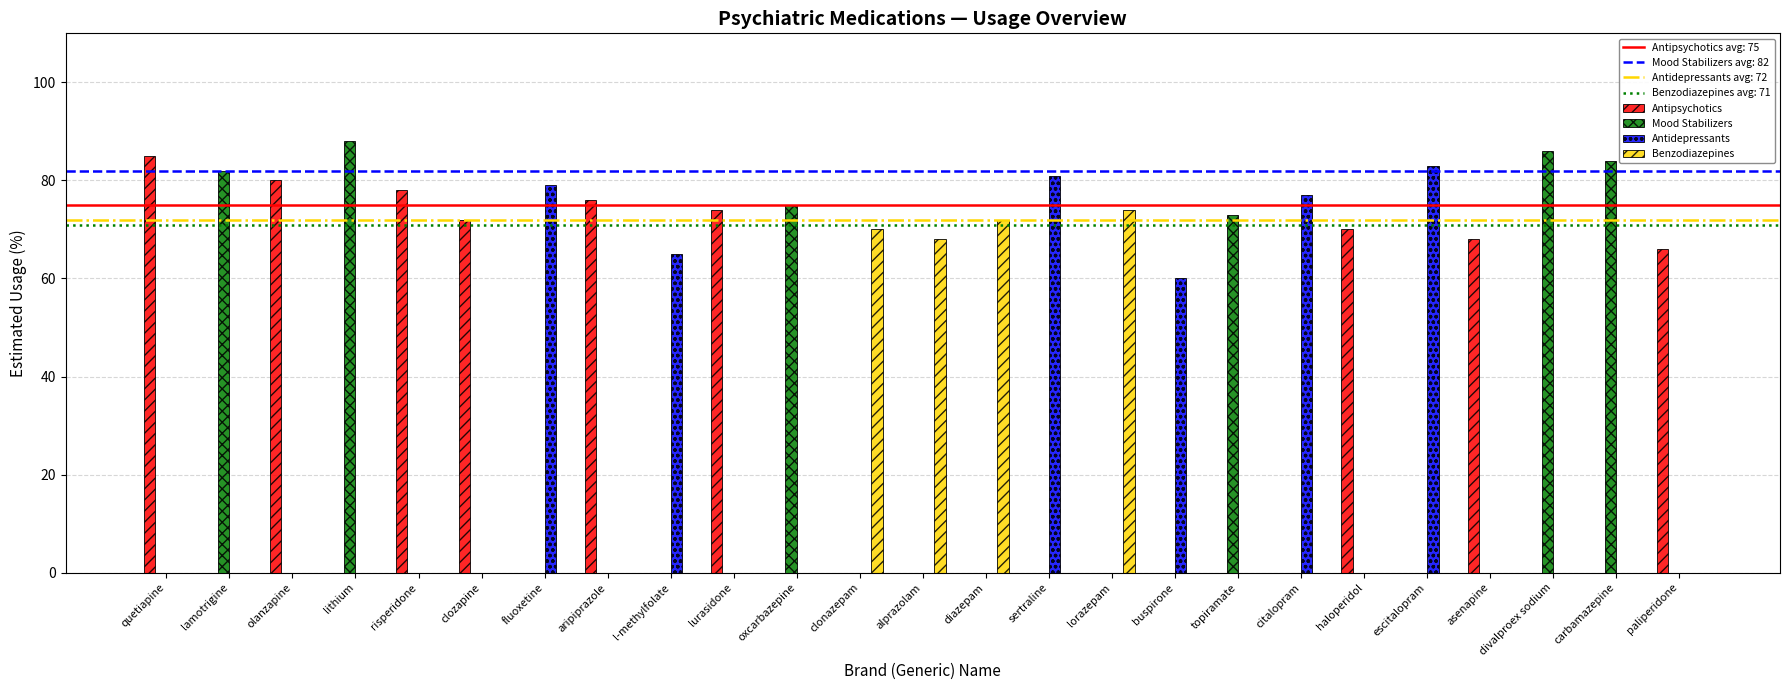

At which label does Benzodiazepines reach its peak?

lorazepam